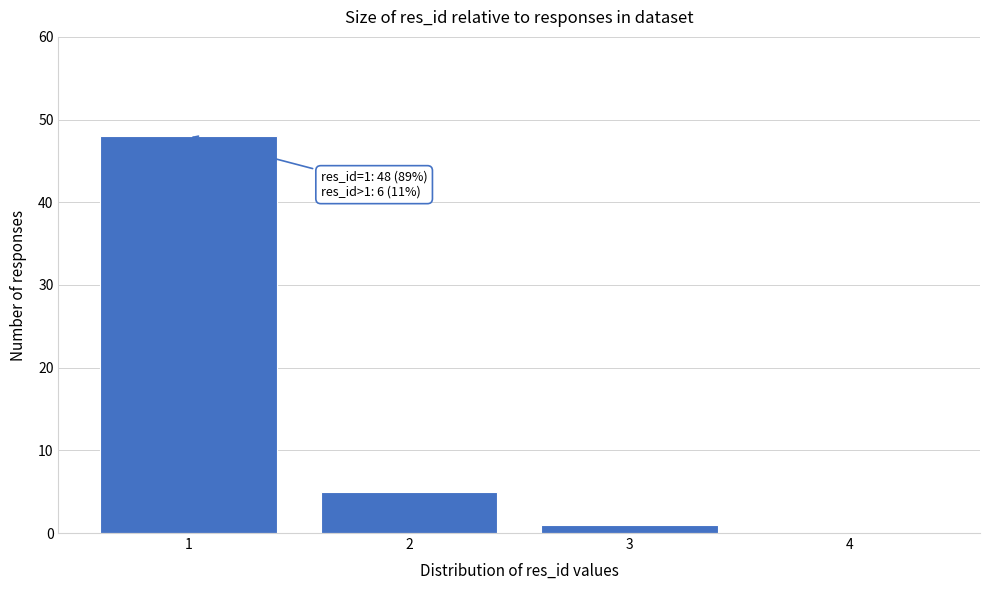

Reading right to left, transcribe all the data shown in this chart.

4=0	3=1	2=5	1=48